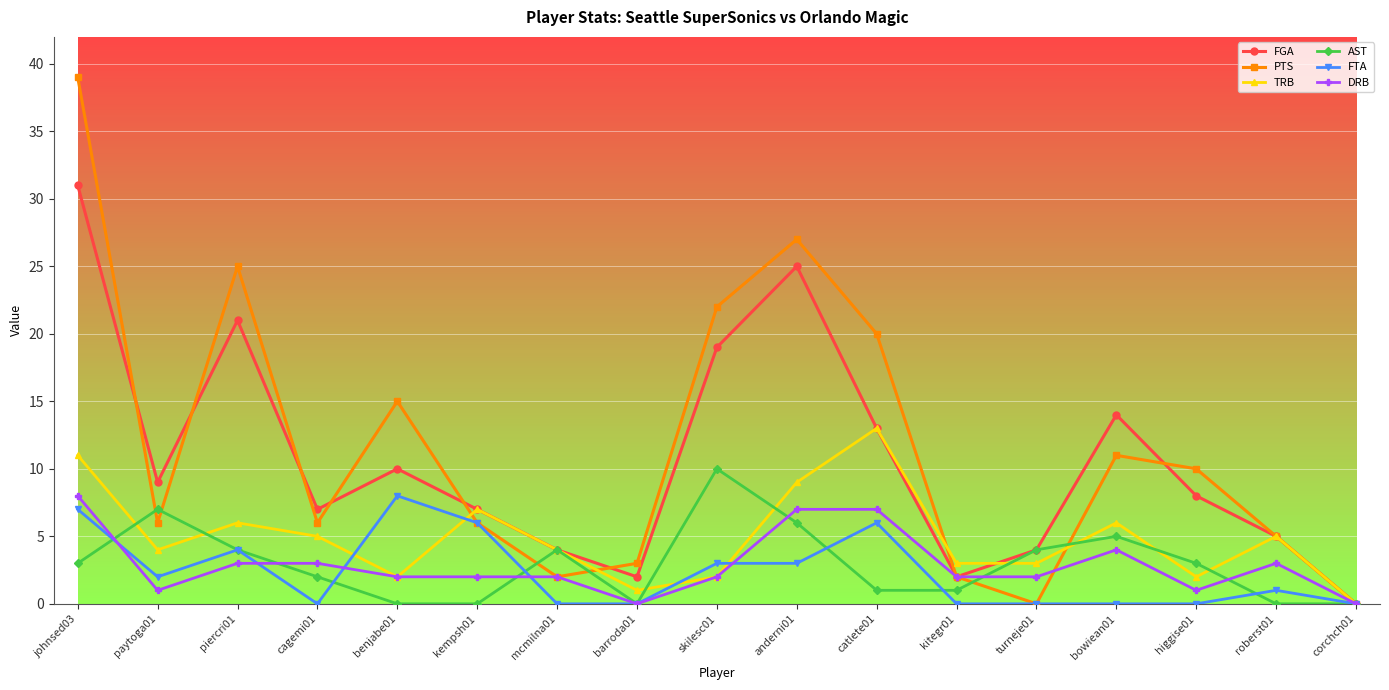

What position from the right is mcmilna01?

11